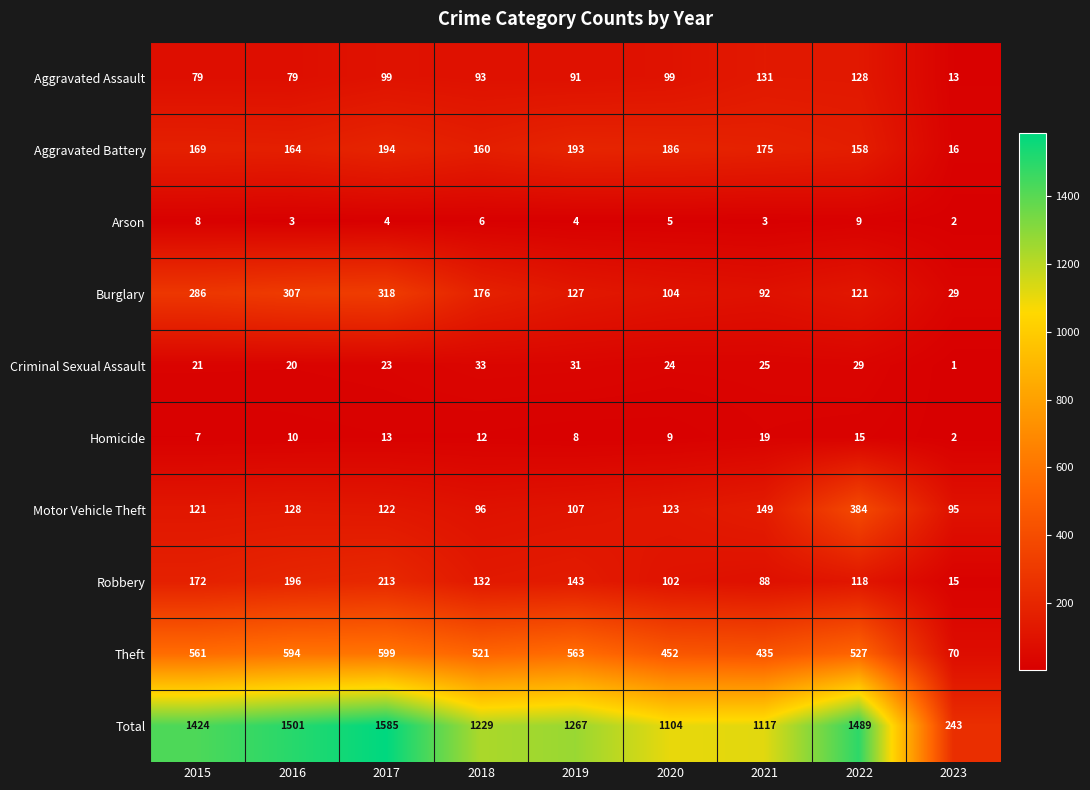

Which label corresponds to the smallest value in the chart?

2023